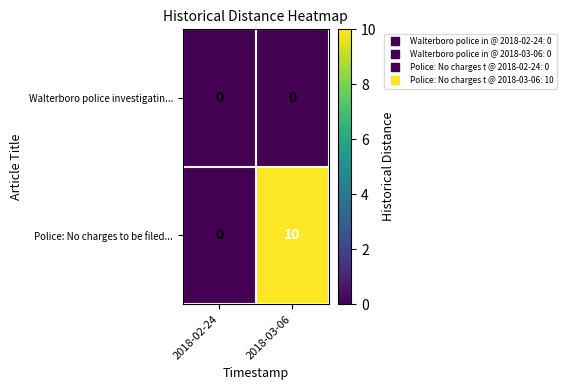

Which series changed the most between 2018-02-24 and 2018-03-06?

Police: No charges to be filed...